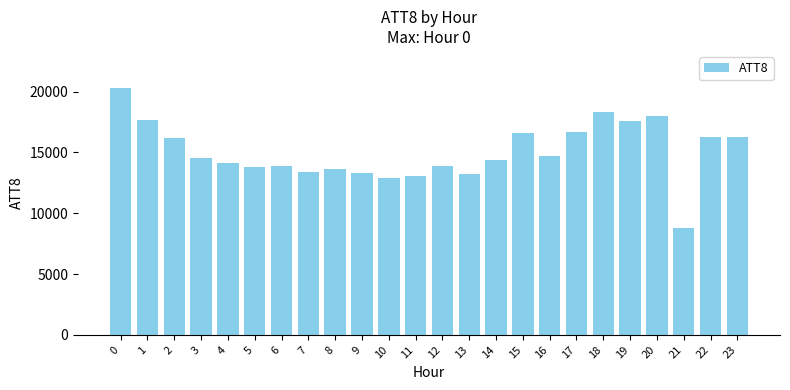

How many distinct data groups are displayed?

1